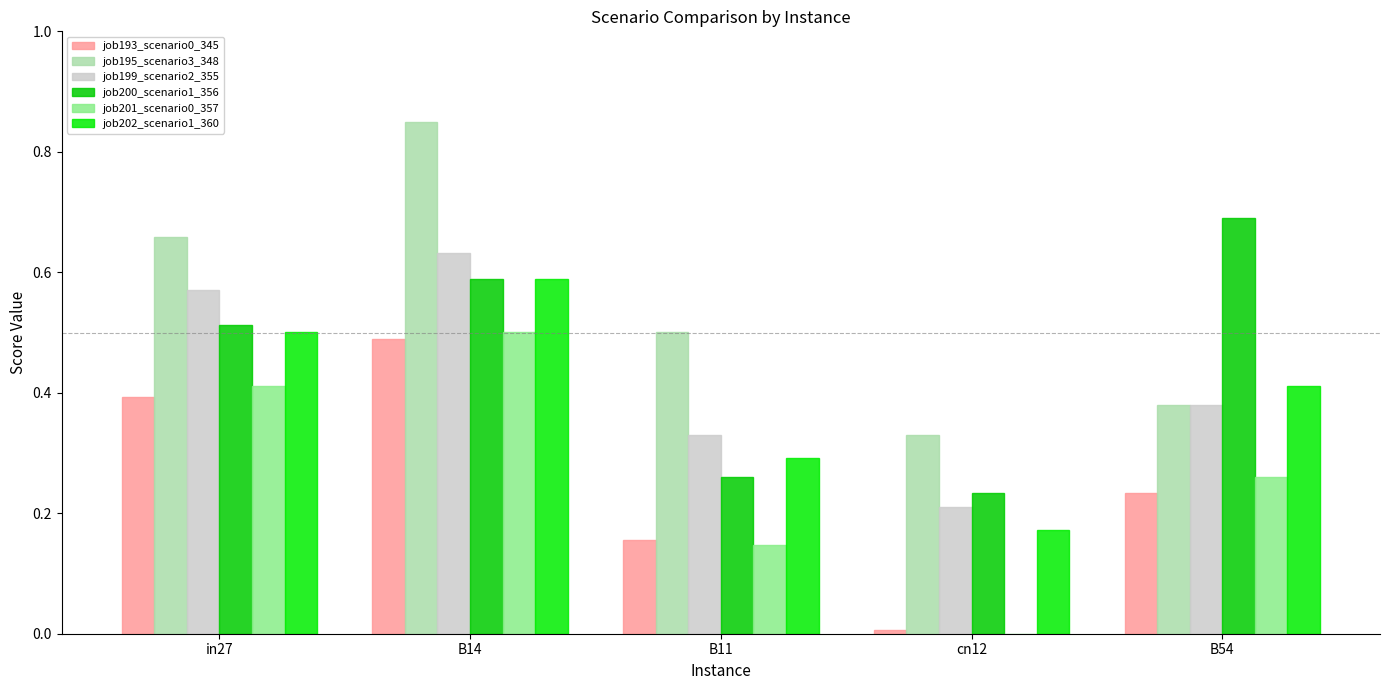

What is the sum of all job193_scenario0_345 values?

1.3